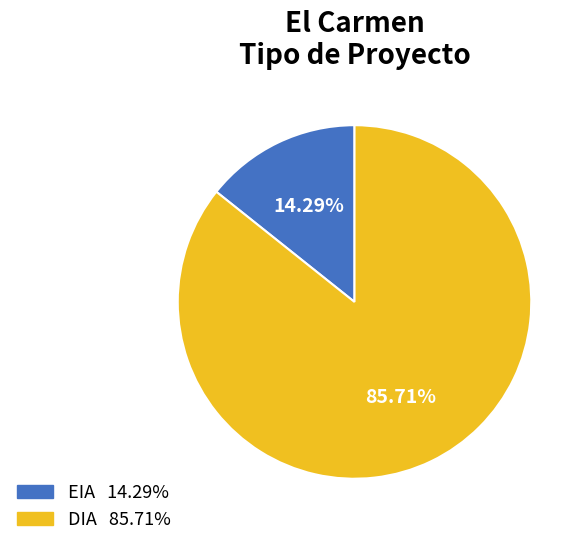

What is the total percentage of EIA and DIA?

100.0%